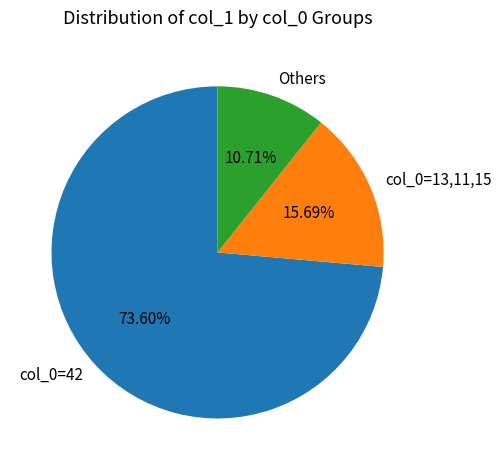

Rank the categories by value from lowest to highest.

Others, col_0=13,11,15, col_0=42